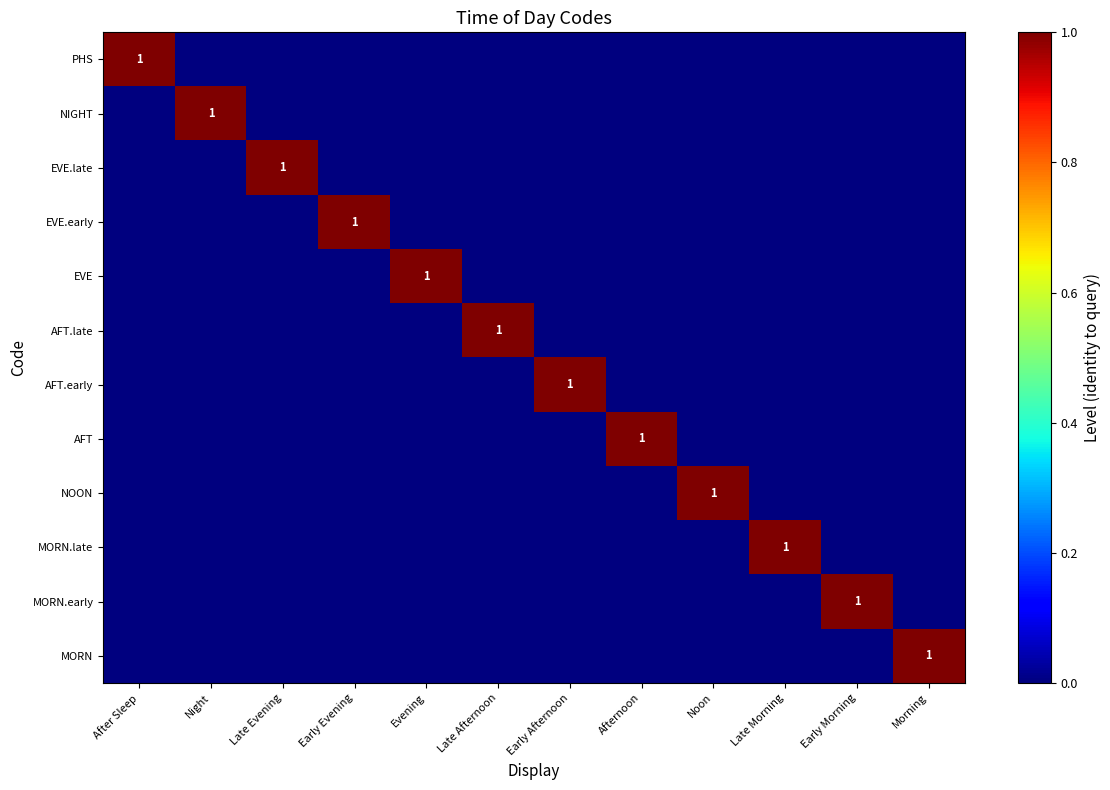

How many categories are shown in the chart?

12